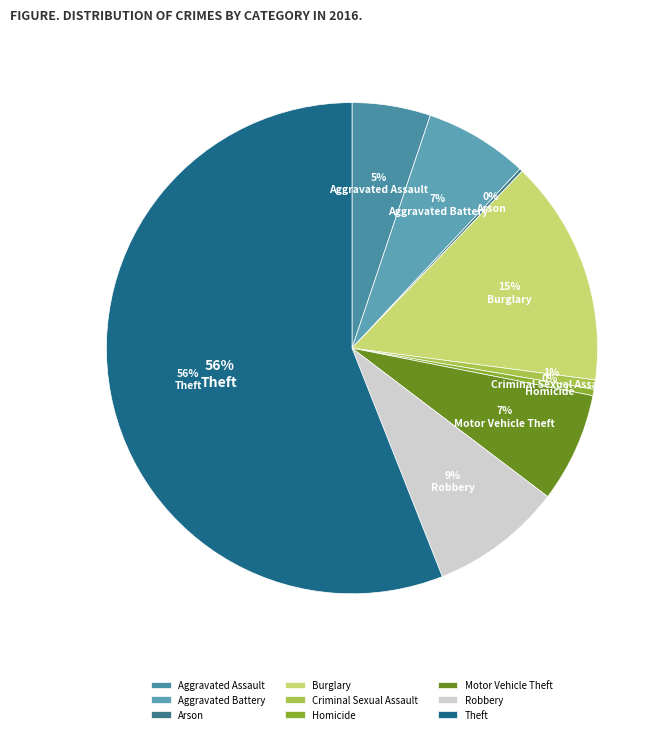

To the nearest percent, what is the combined percentage of Robbery and Aggravated Assault?

14%